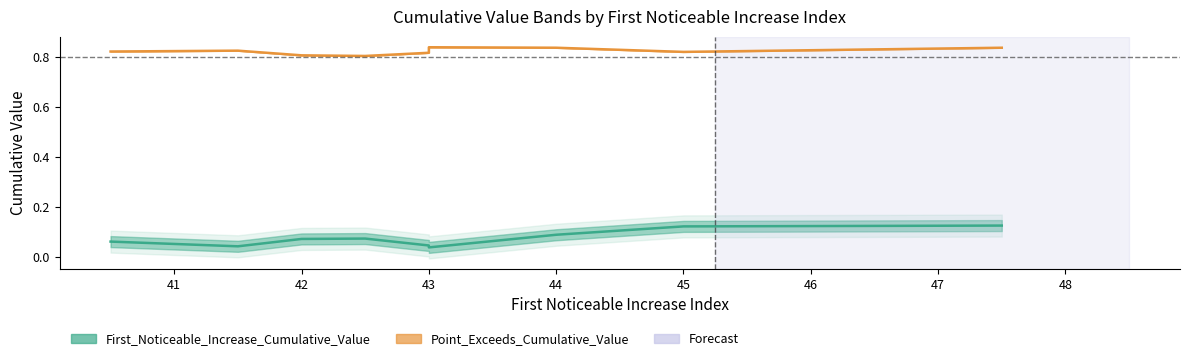

Which series has the largest total across all categories?

Point_Exceeds_Cumulative_Value